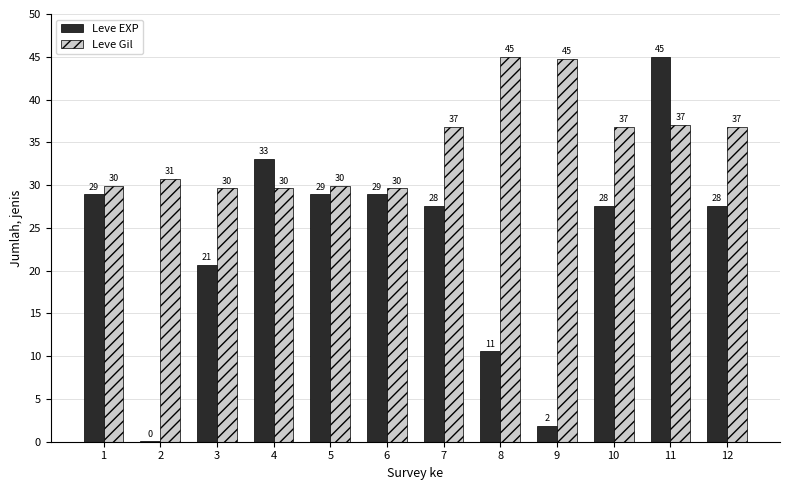

At which category is the sum across all series the highest?

11